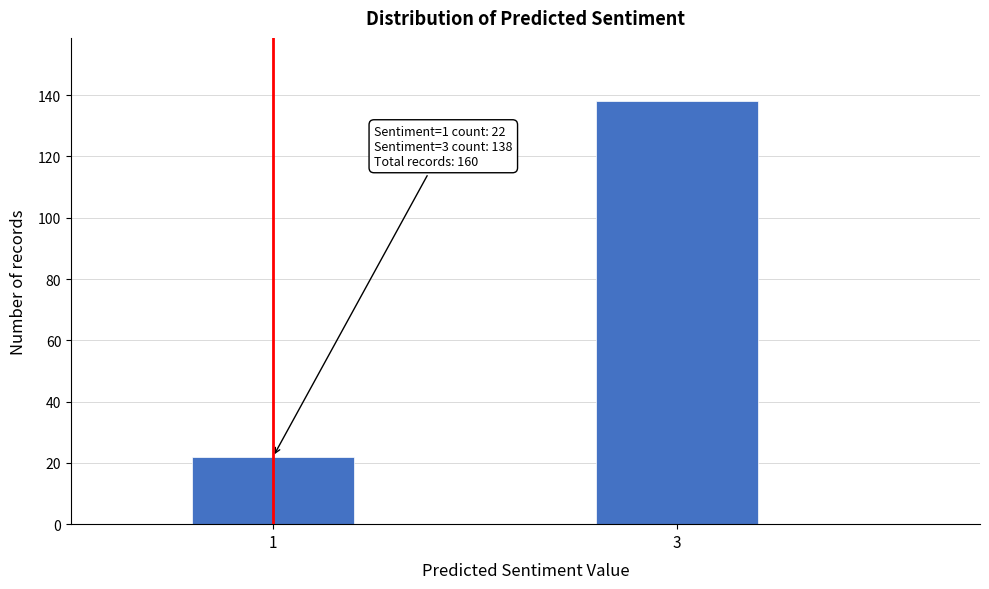

Reading right to left, extract all data points from this chart.

3=138	1=22